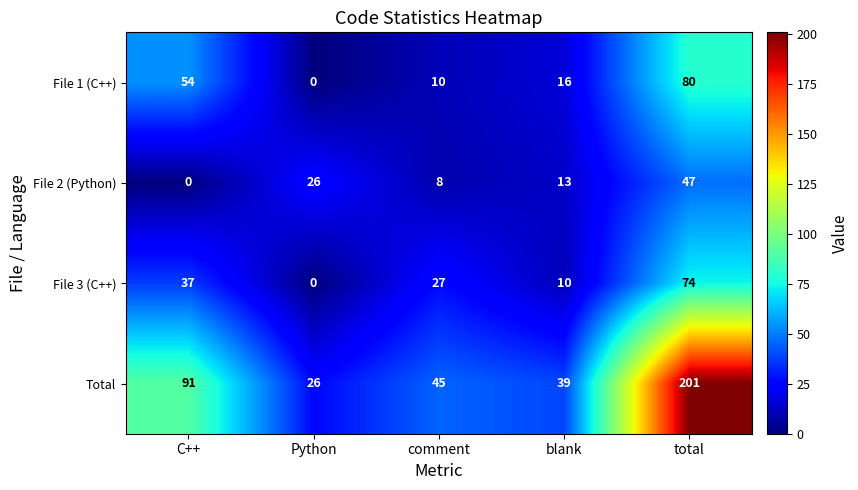

Reading left to right, what are all the values shown in this chart?

File 1 (C++): 54	0	10	16	80
File 2 (Python): 0	26	8	13	47
File 3 (C++): 37	0	27	10	74
Total: 91	26	45	39	201